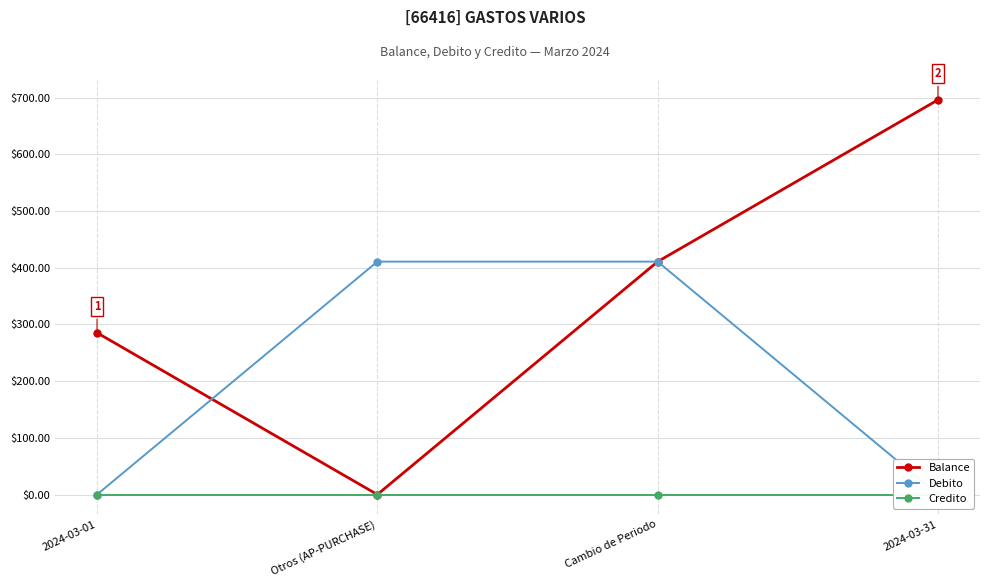

List the series in order of their overall mean, lowest first.

Credito, Debito, Balance